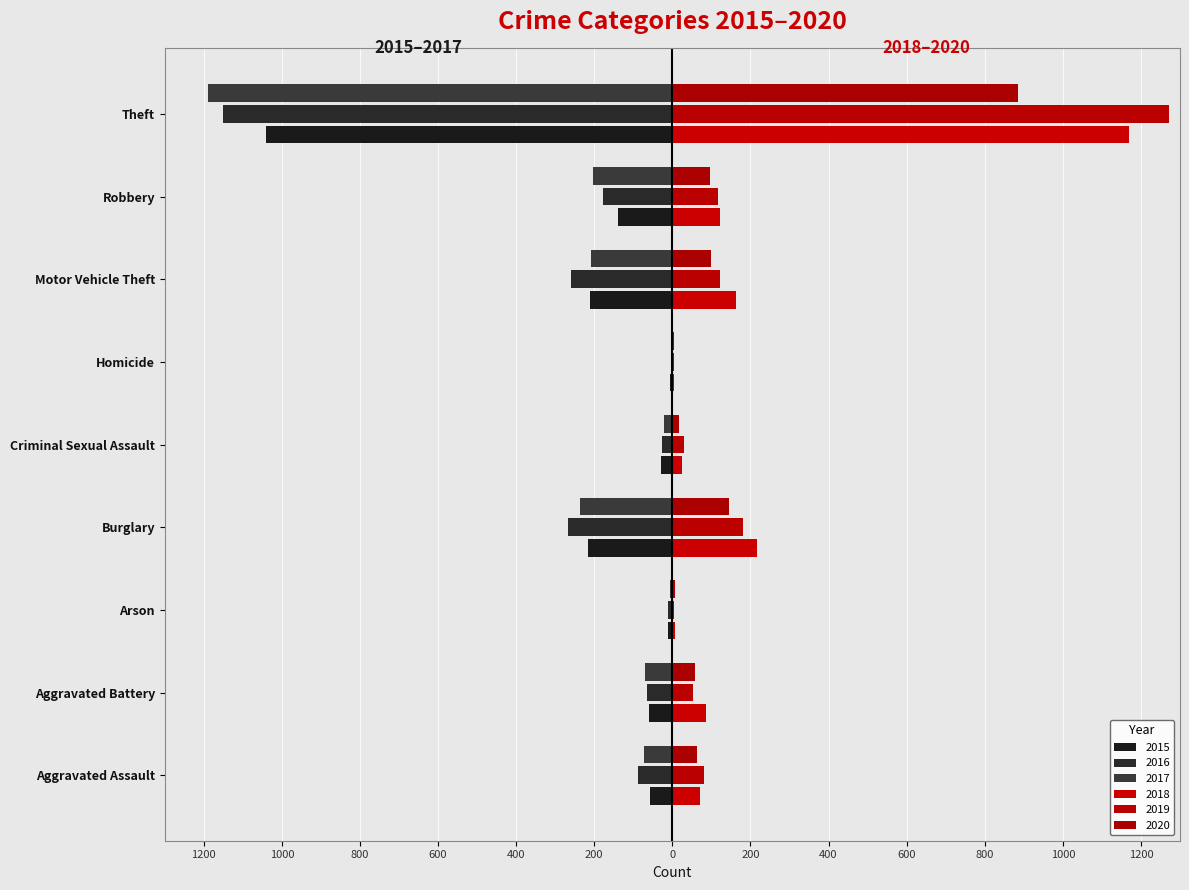

True or false: 2018 has a value of 1170 at Theft.

True